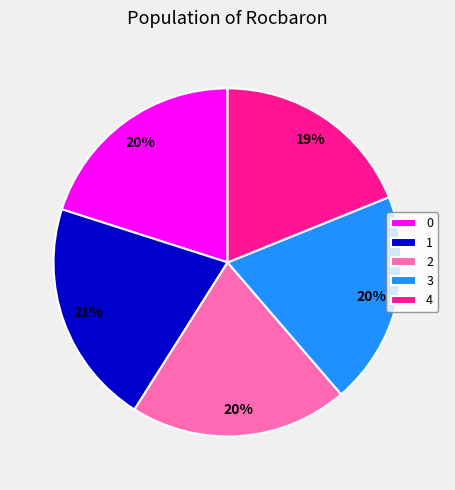

How many segments does this pie chart have?

5